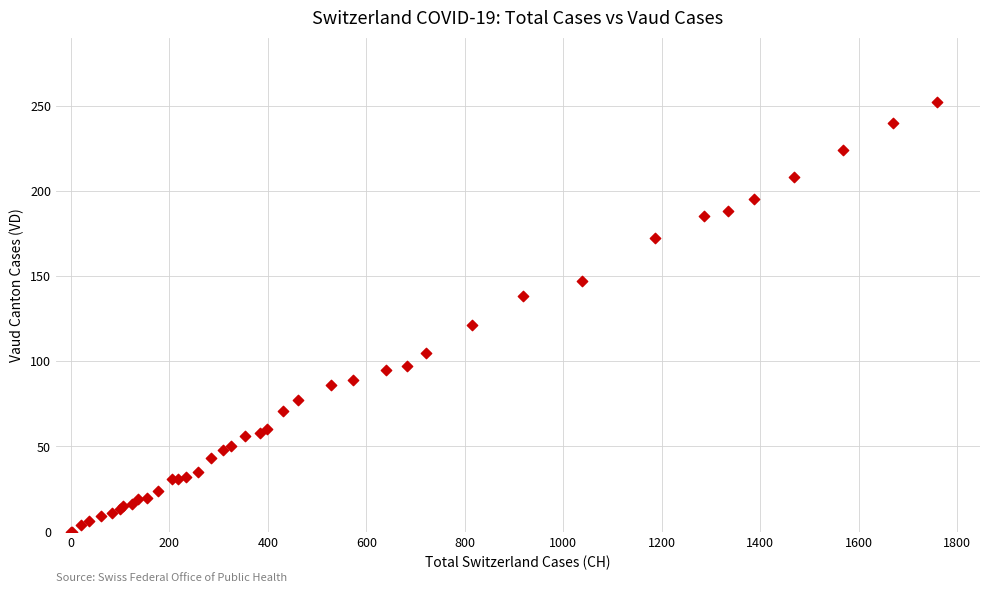

What Y value in the scatter plot is closest to 126?

121